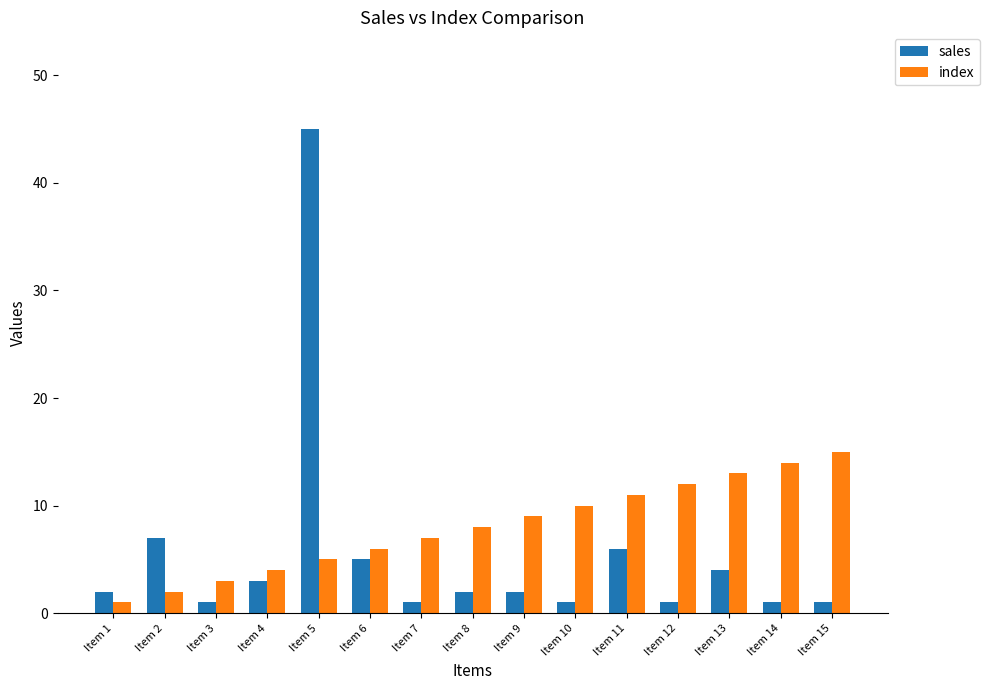

What is the difference between the second highest and second lowest values in the sales series?

6